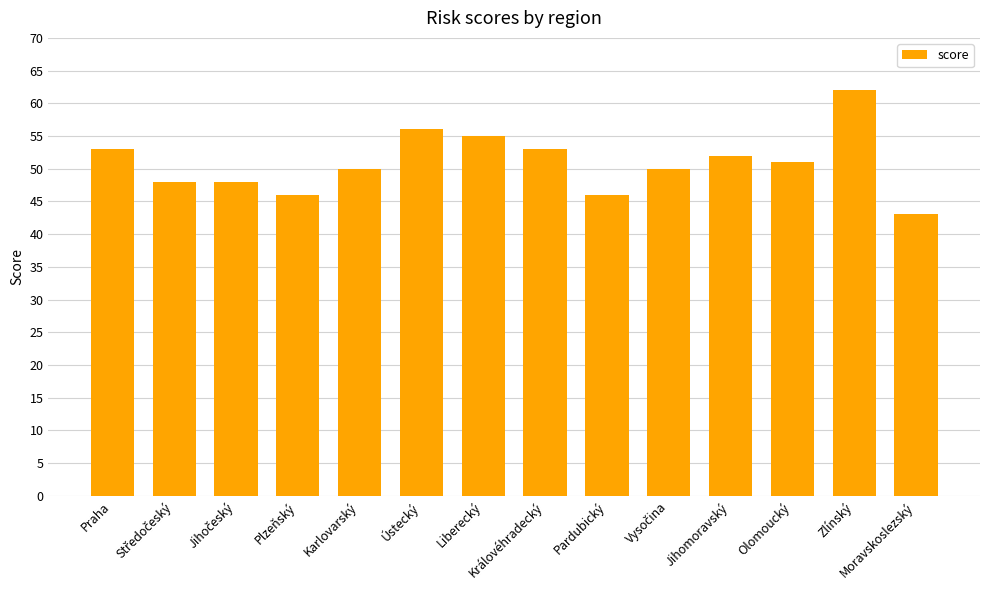

True or false: the data shows 53 at Královéhradecký.

True